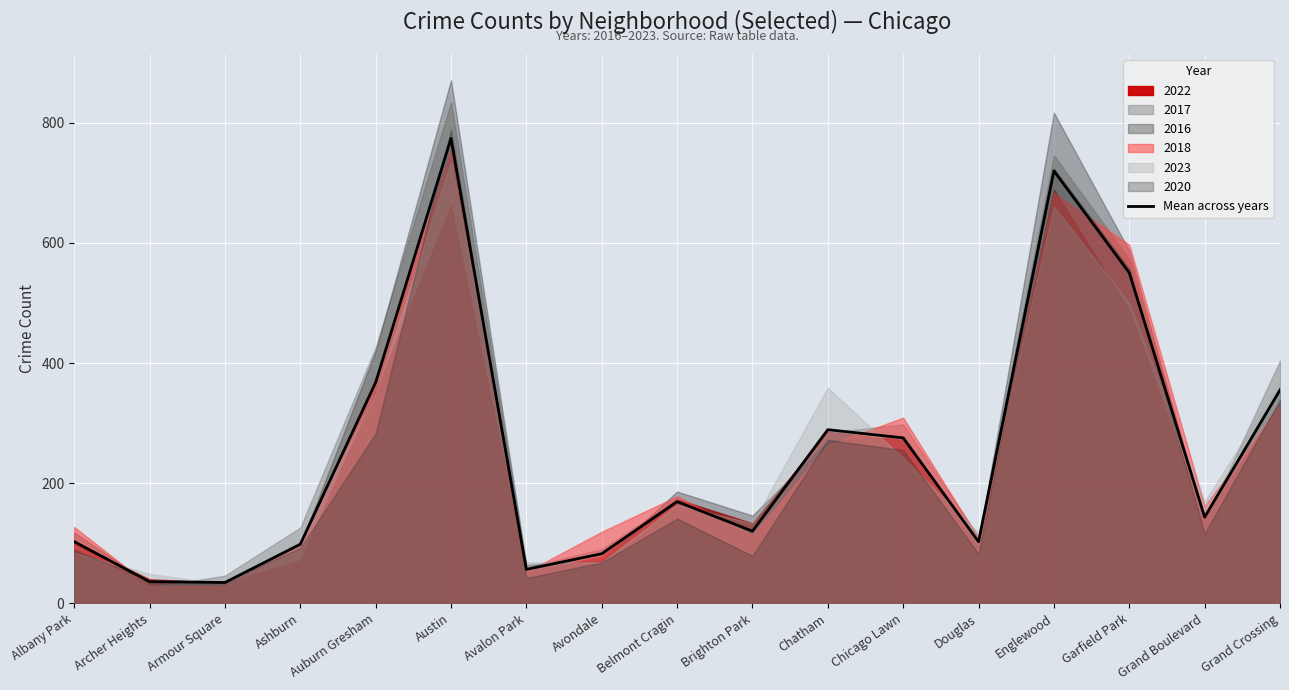

Reading left to right, what are all the values shown in this chart?

102.5	35.8	34.5	98.2	367.7	774.2	56.3	82.3	169.2	120.0	289.0	275.3	102.3	720.0	550.3	143.3	355.2